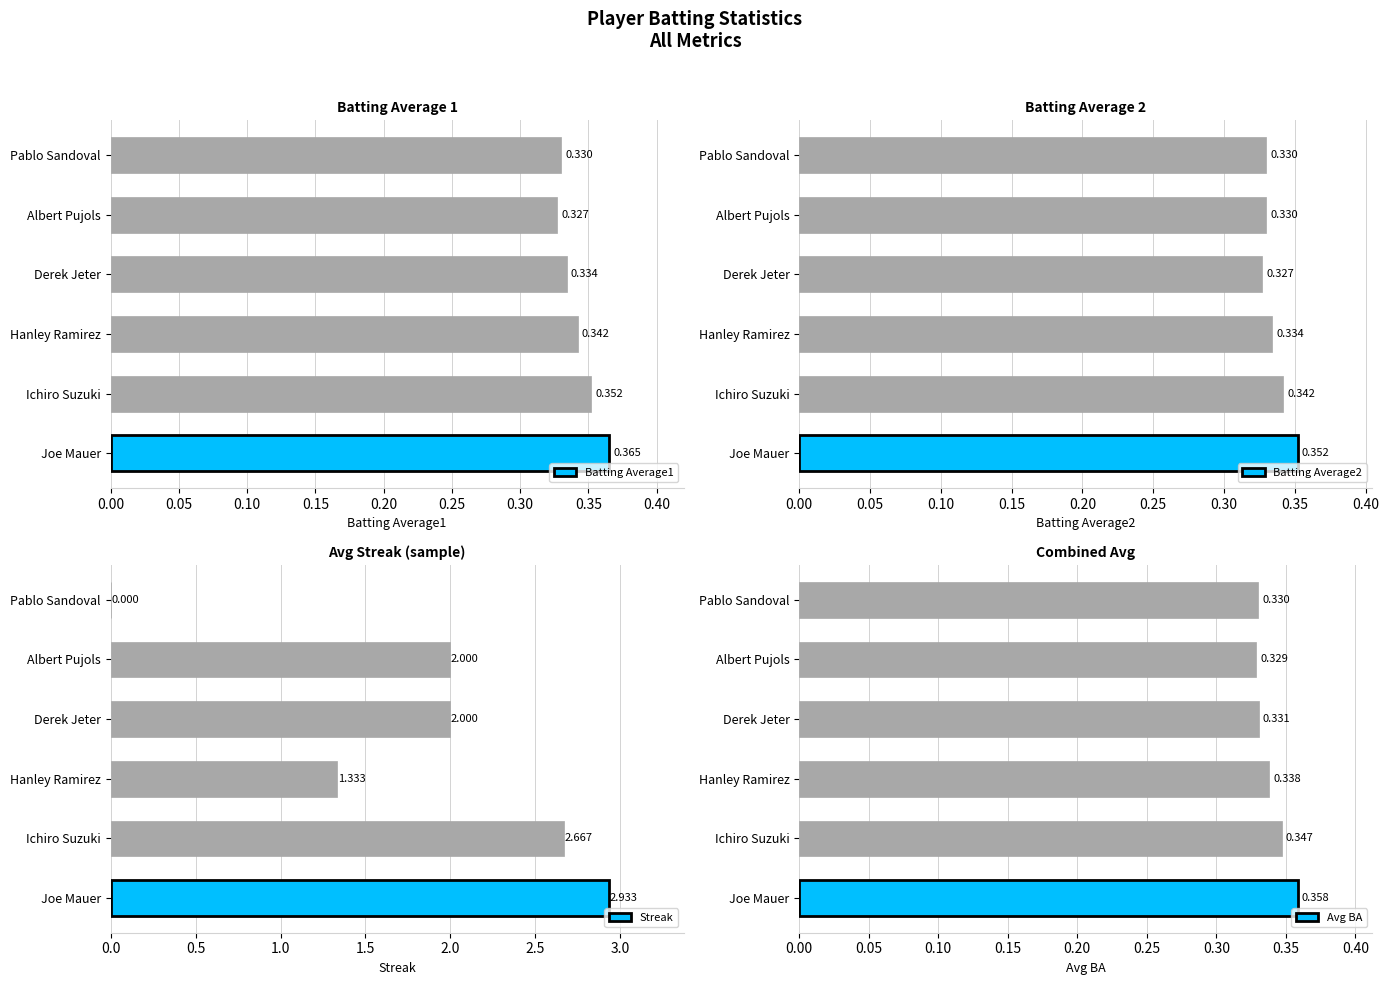

How many data points does each series have?

6